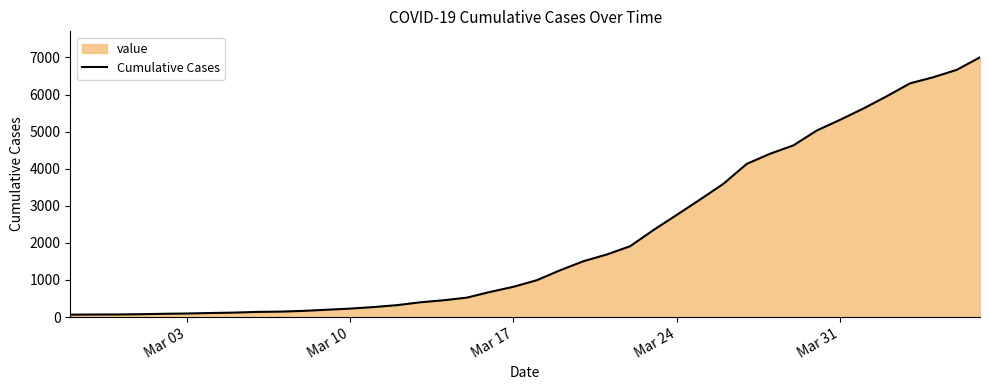

What is the difference between the maximum and minimum values?

6939